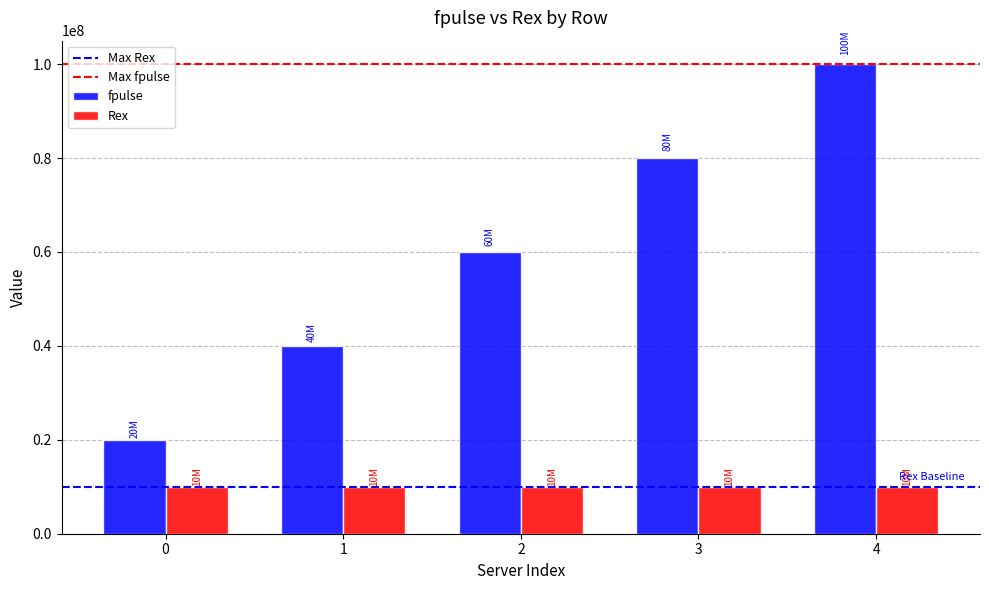

Which series has the widest spread of values?

fpulse